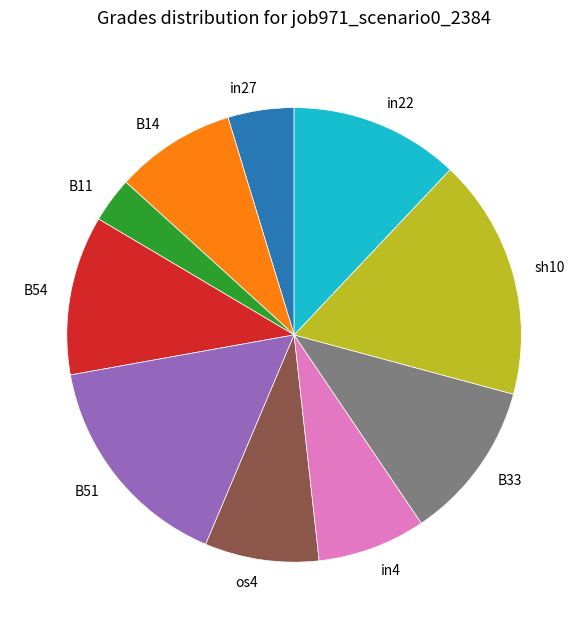

Between sh10 and in4, which is larger?

sh10